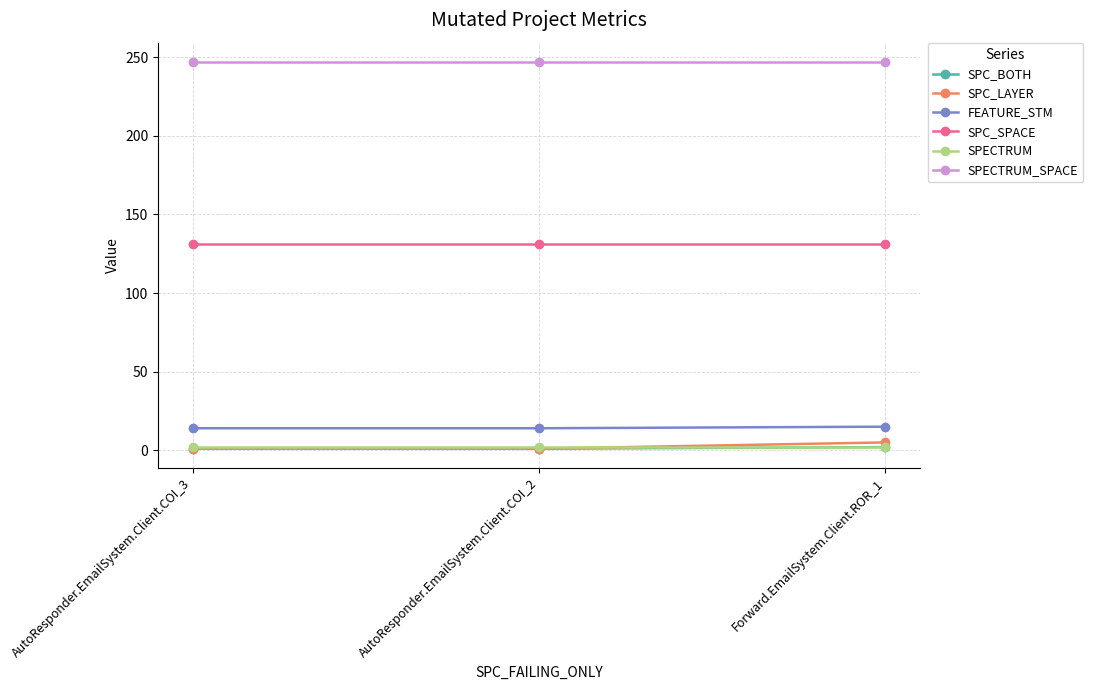

What is the greatest value displayed?

247